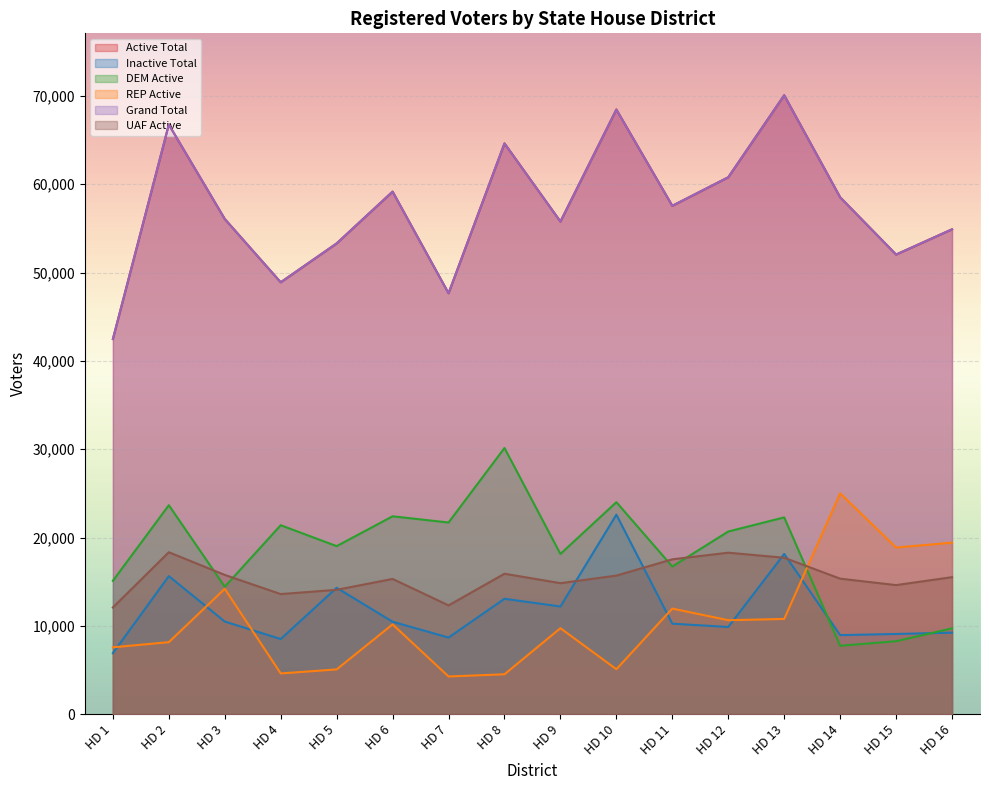

Count the number of data series in this chart.

6